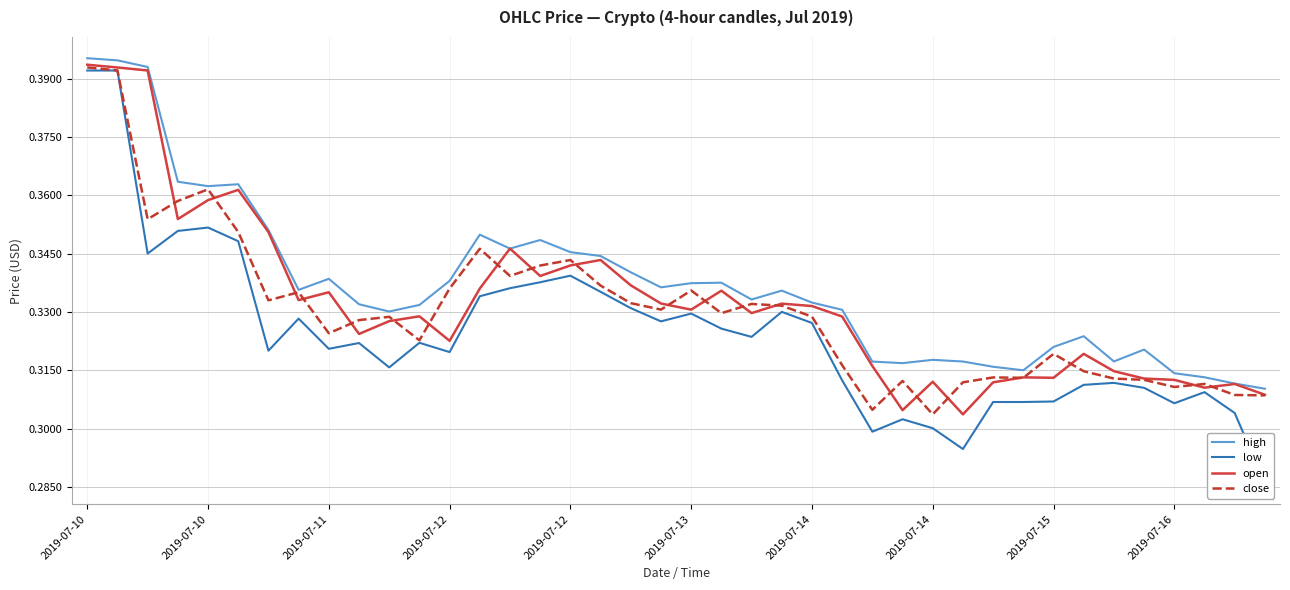

What is the minimum value shown in the chart?

0.3